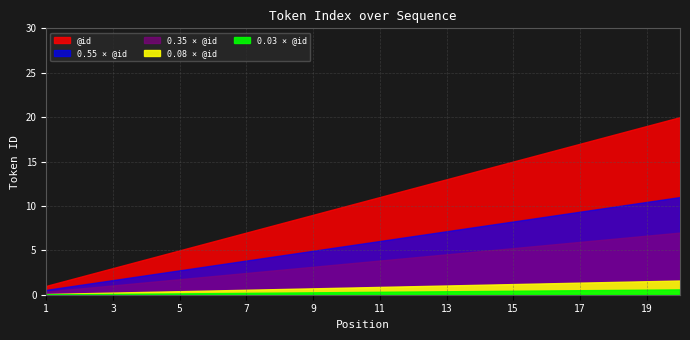

How many data points are above 11?

9